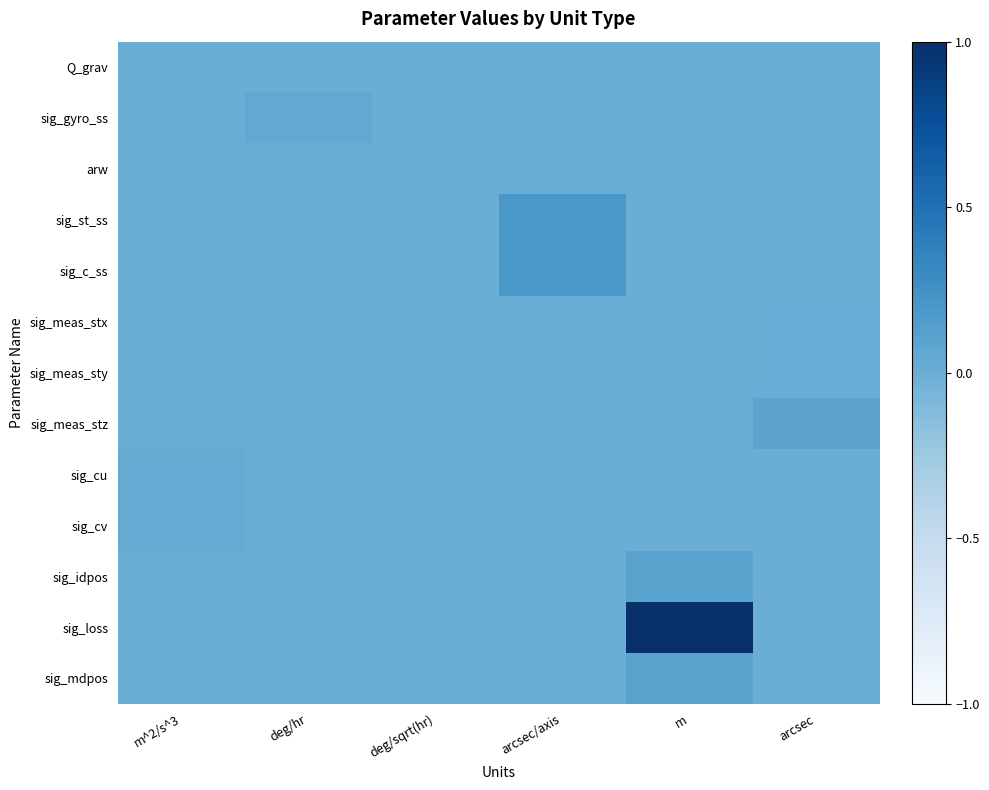

Which series changed the most between m^2/s^3 and m?

sig_loss